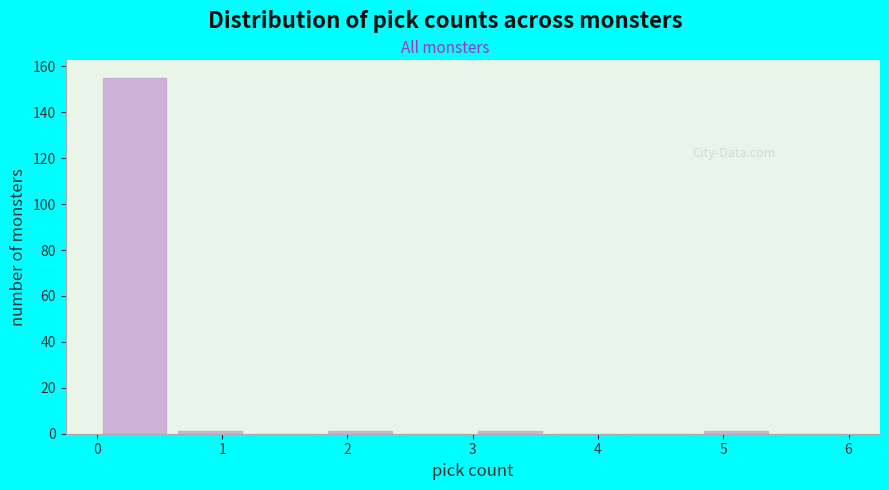

Which range on the x-axis has the tallest bar?

0.0 to 0.6